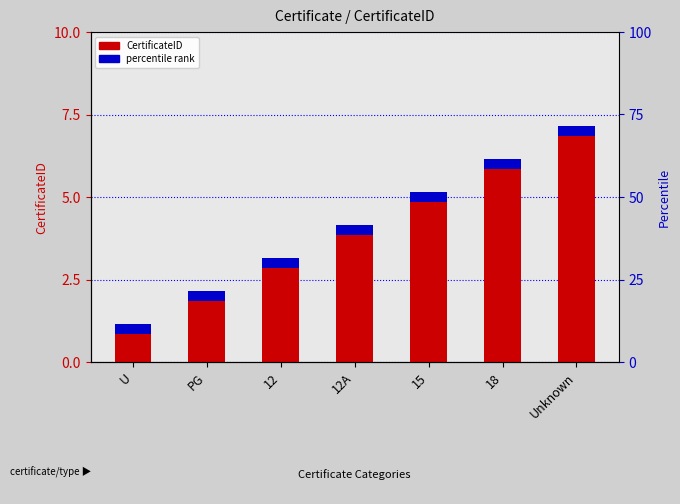

What is the difference between the values at Unknown and 12A?

3